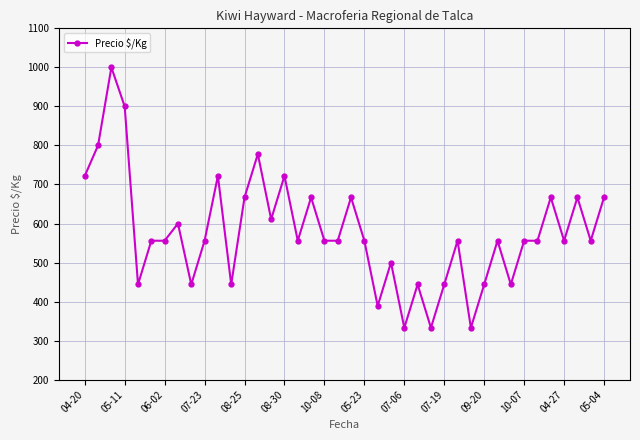

What is the minimum value shown in the chart?

333